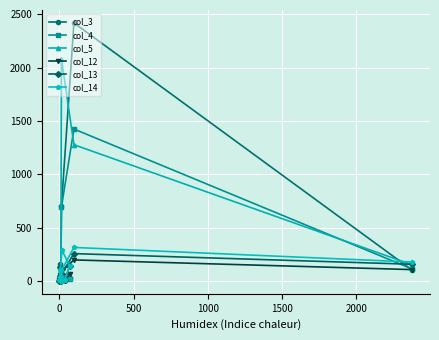

What is the highest value of the col_4 series?

1425